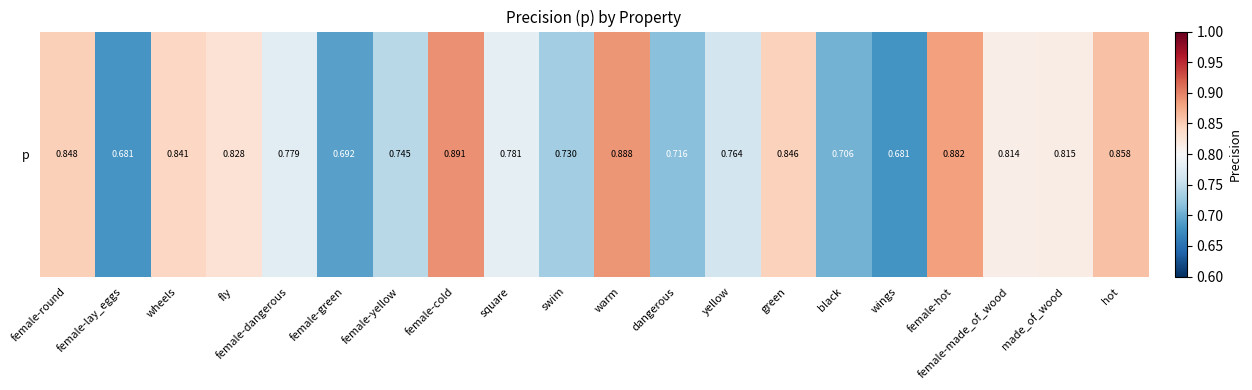

How many values are between 0 and 1?

20